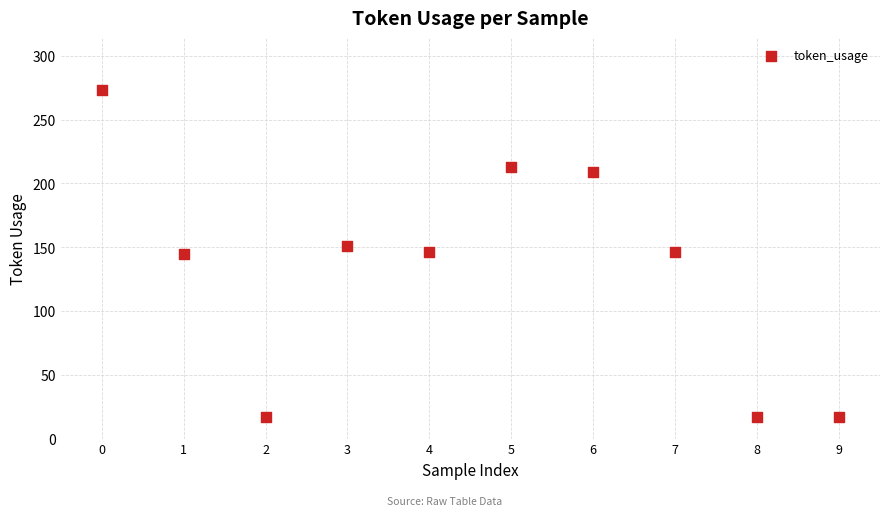

What is the average Y value?

133